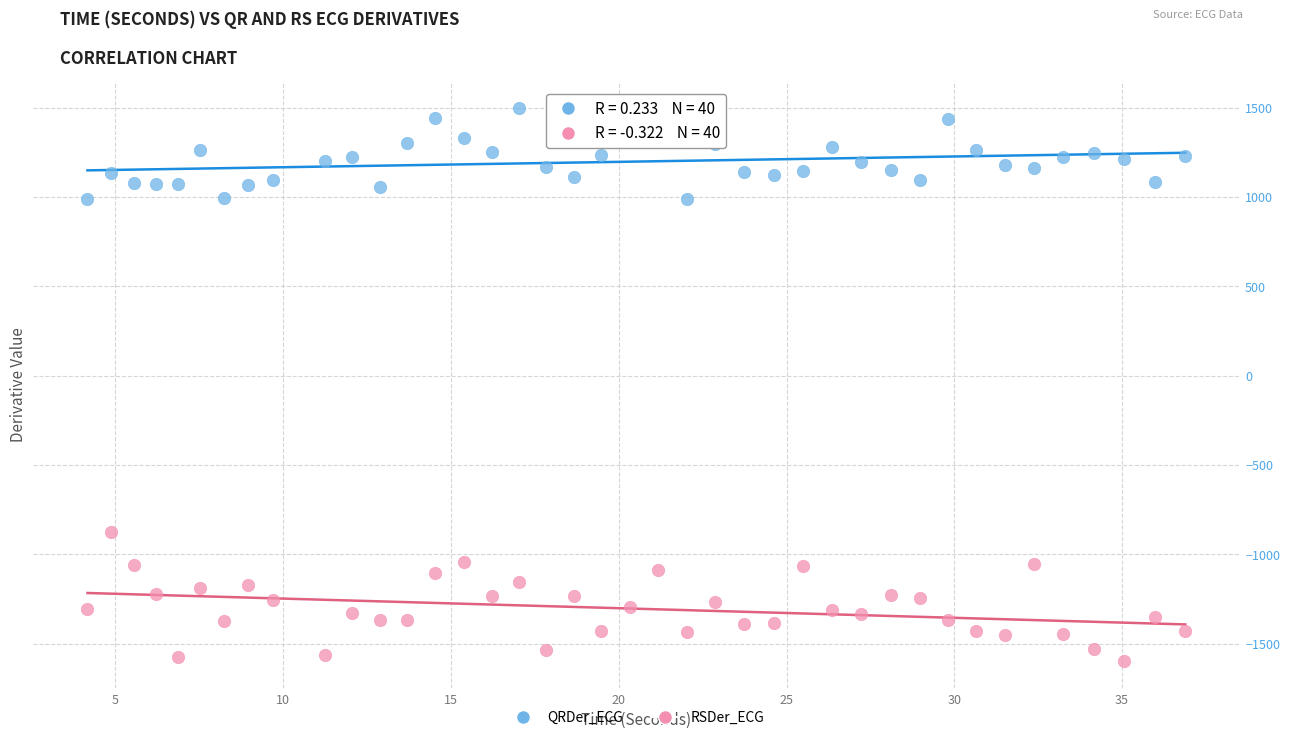

Across all data points, what is the range of Y values (max minus min)?

3092.8